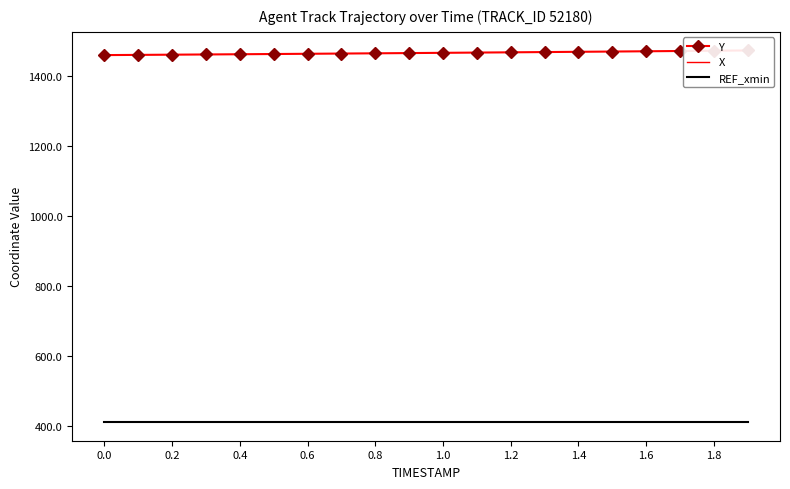

What are all the series names shown in the legend?

Y, X, REF_xmin